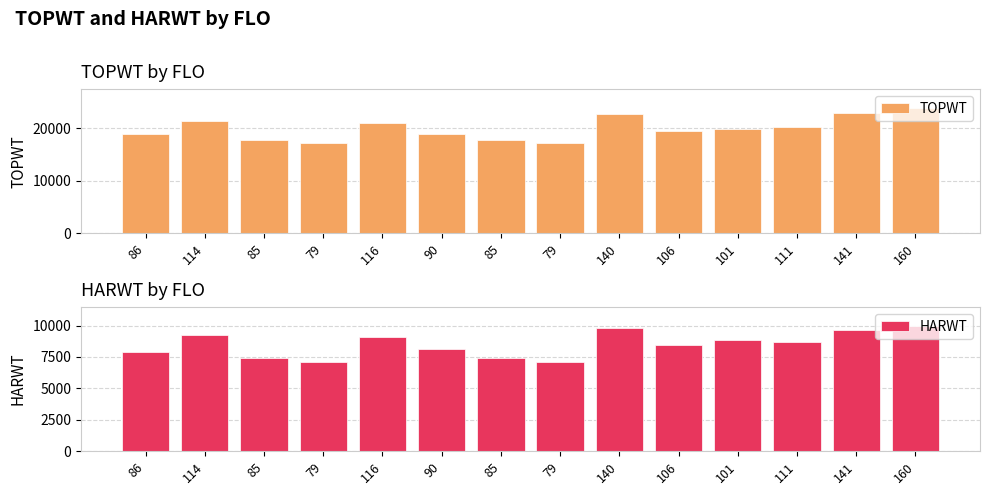

True or false: HARWT has a value of 10399 at 79.

False